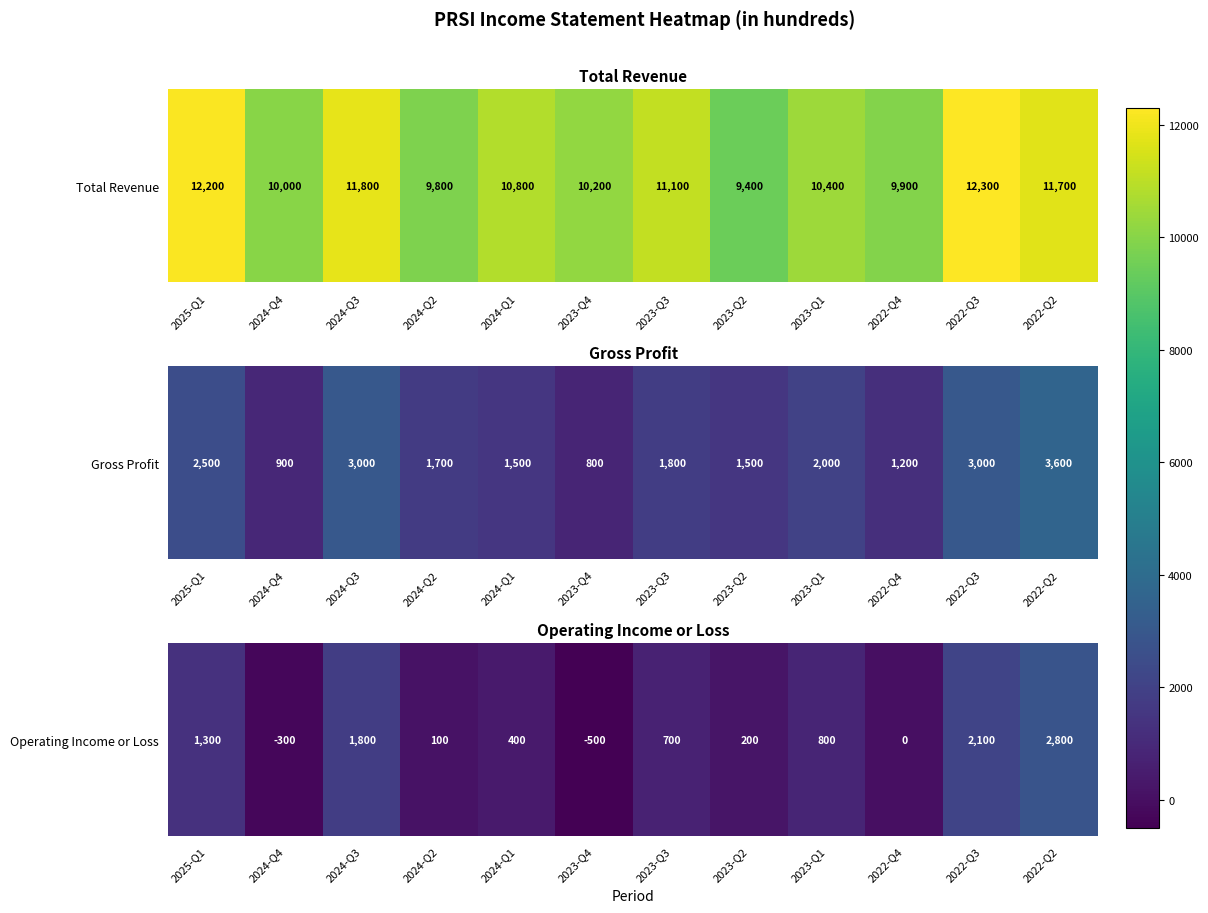

Where is the data nearest to the value 1150?

2025-Q1